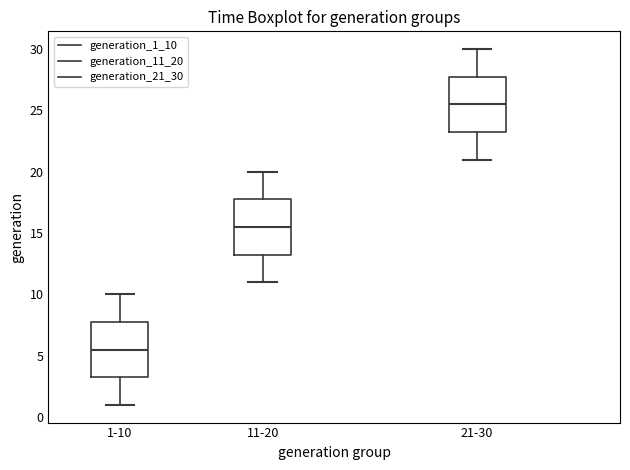

Reading left to right, transcribe this box plot: for each box, give where its median line is, the range the box spans, and where its two whiskers end, as read against the y-axis. The values are not printed on the chart, so give them approximately, as read against the axis.

1-10: median 5.5, box 3.5 to 8.0, whiskers 1.0 to 10.0
11-20: median 15.5, box 13.5 to 18.0, whiskers 11.0 to 20.0
21-30: median 25.5, box 23.5 to 28.0, whiskers 21.0 to 30.0